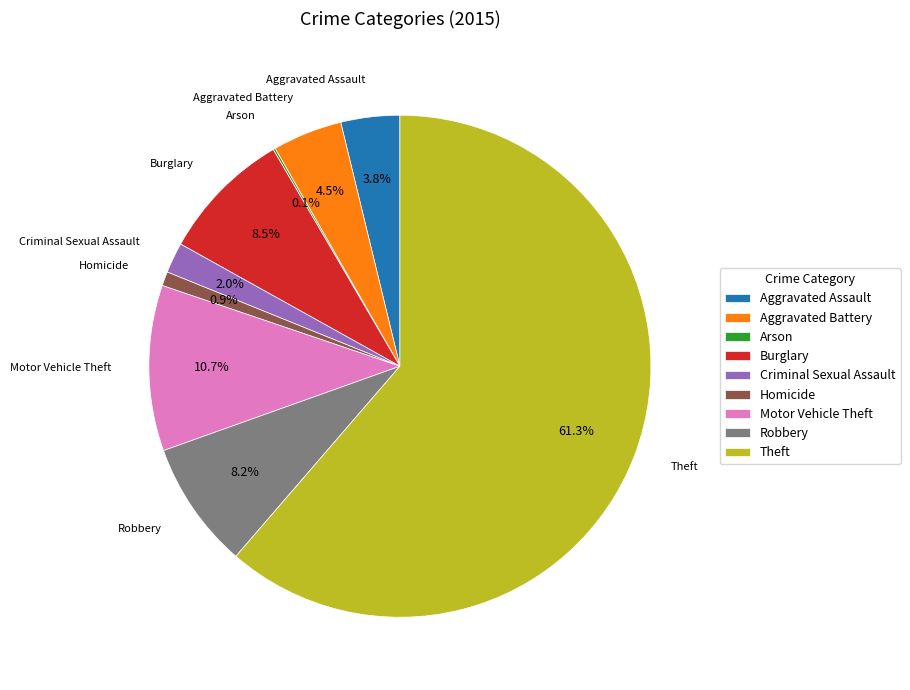

Approximately how many times larger is the value at Aggravated Assault compared to Criminal Sexual Assault?

1.9